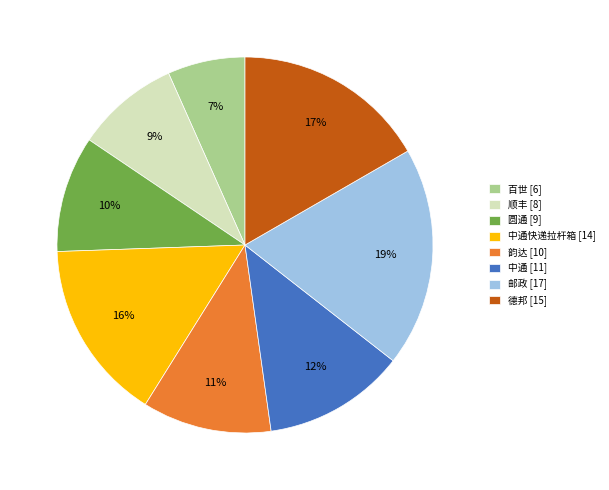

To the nearest percent, what is the difference between the 德邦 [15] and 中通快递拉杆箱 [14] slice percentages?

1%